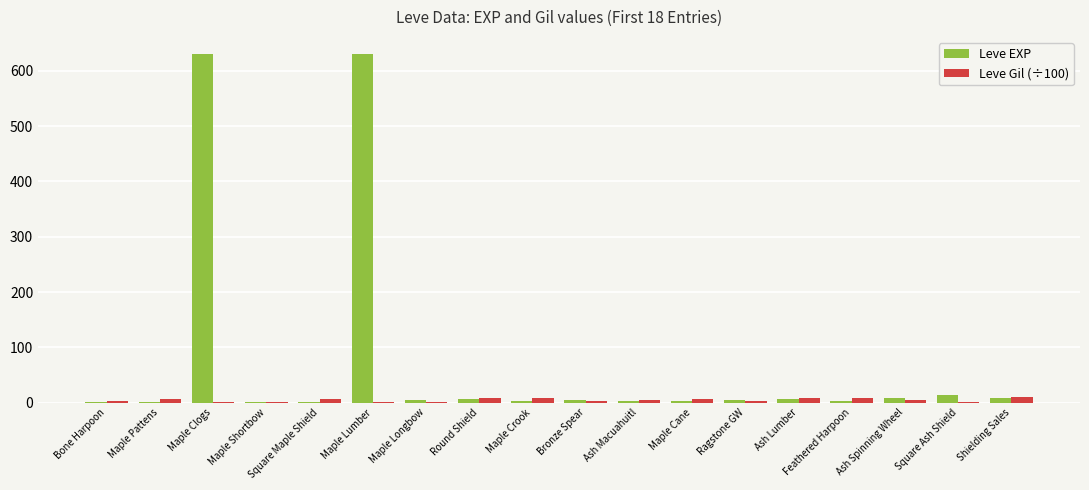

Which series has the largest total across all categories?

Leve EXP